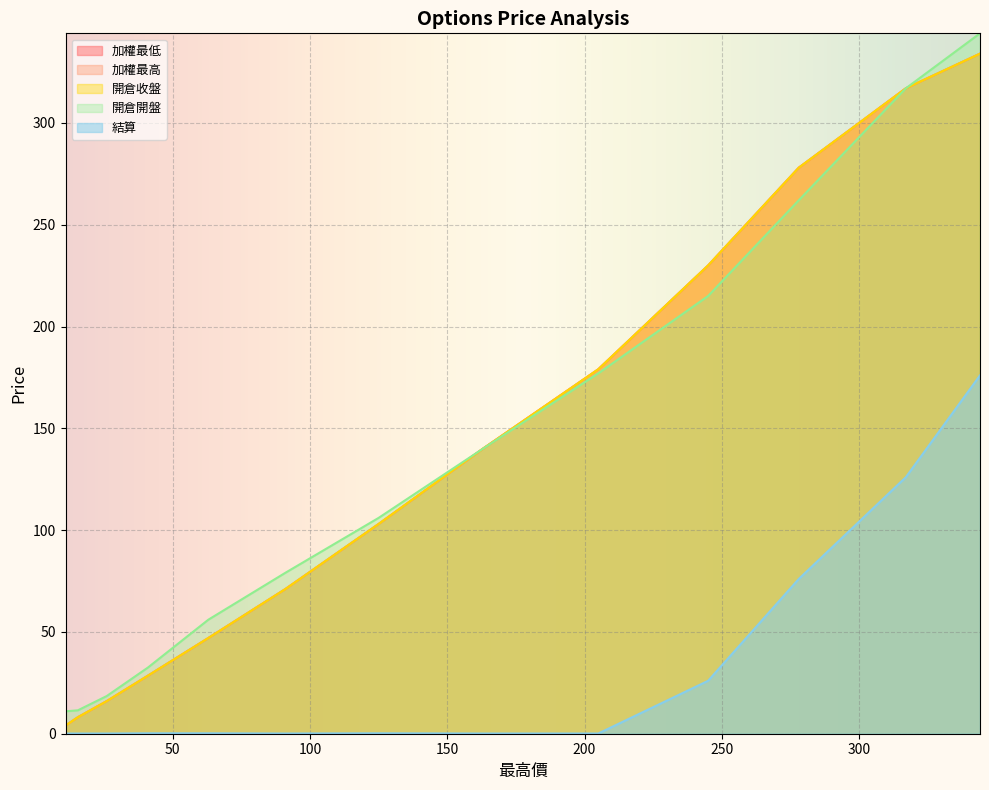

What is the minimum value for 開倉開盤?

11.0